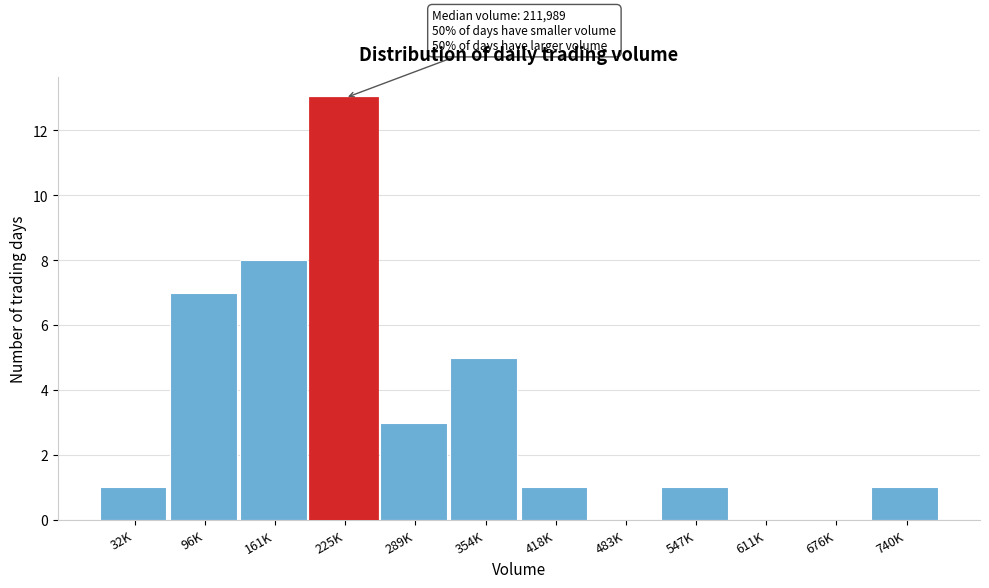

Reading right to left, list all the values displayed in this chart.

740K=1	676K=0	611K=0	547K=1	483K=0	418K=1	354K=5	289K=3	225K=13	161K=8	96K=7	32K=1